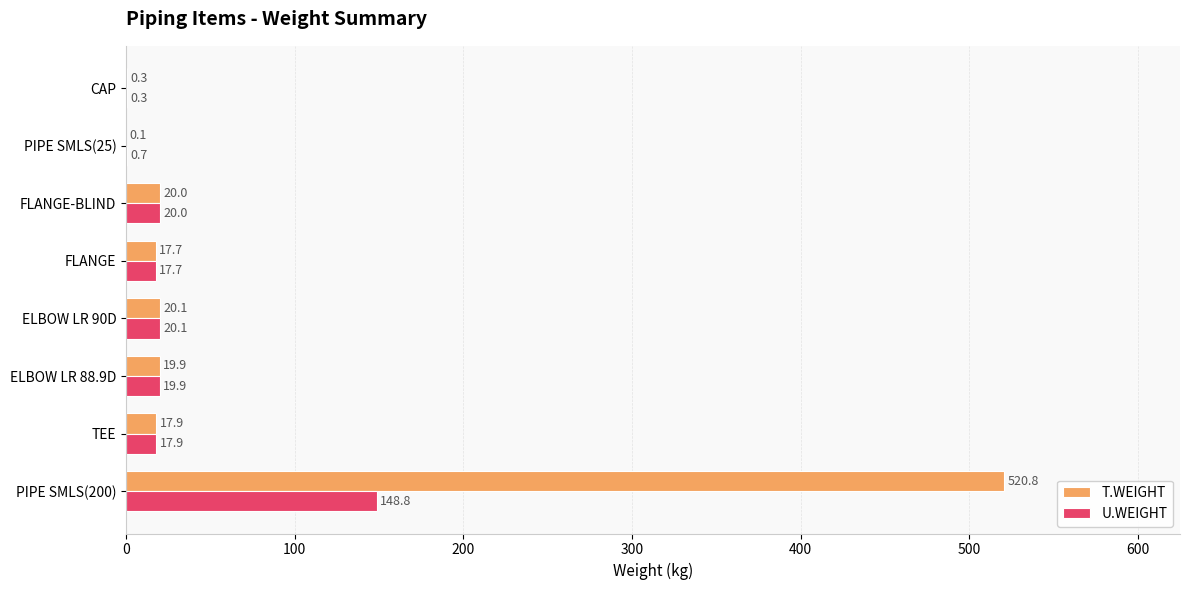

Is it true that U.WEIGHT equals 20.0 at FLANGE-BLIND?

True